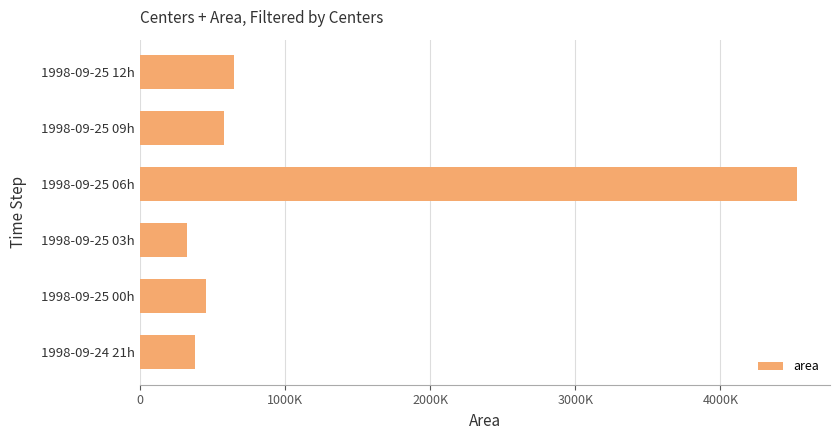

Rank the categories by value from lowest to highest.

1998-09-25 03h, 1998-09-24 21h, 1998-09-25 00h, 1998-09-25 09h, 1998-09-25 12h, 1998-09-25 06h